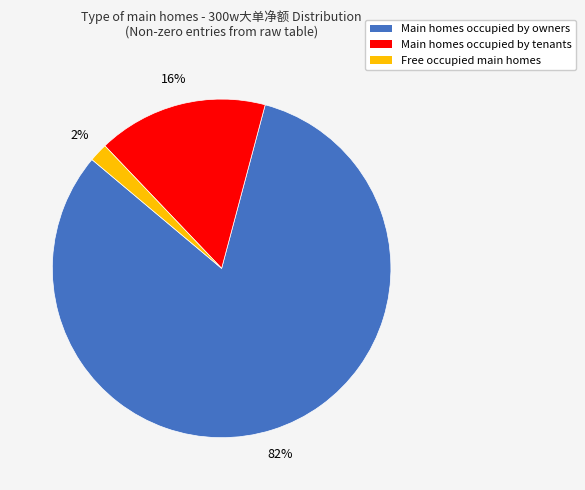

To the nearest percent, what is the difference between the largest and smallest slice percentages?

80%